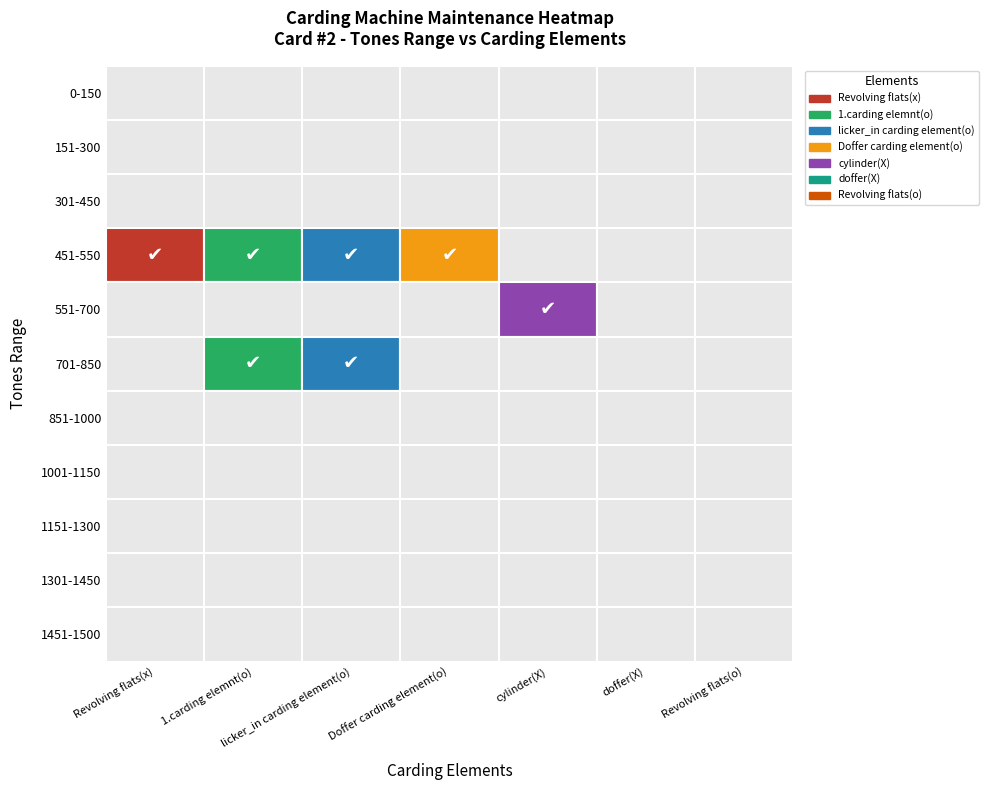

What is the approximate value of 451-550 at 0-150?

1